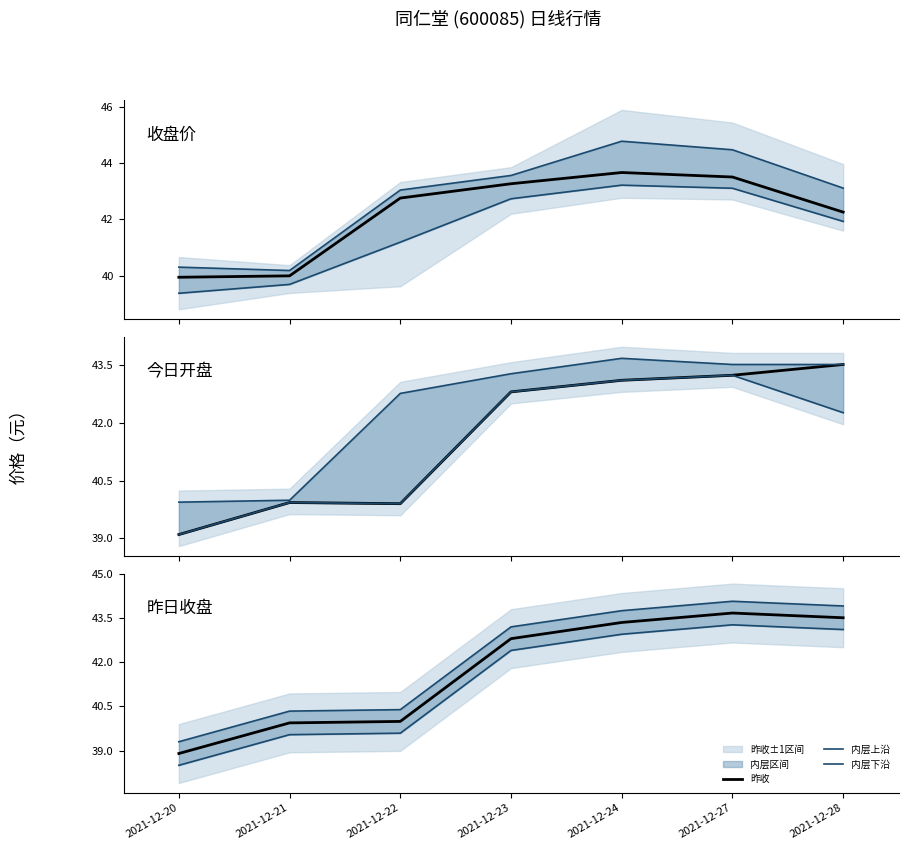

At which label does 昨收 first exceed 42?

2021-12-23